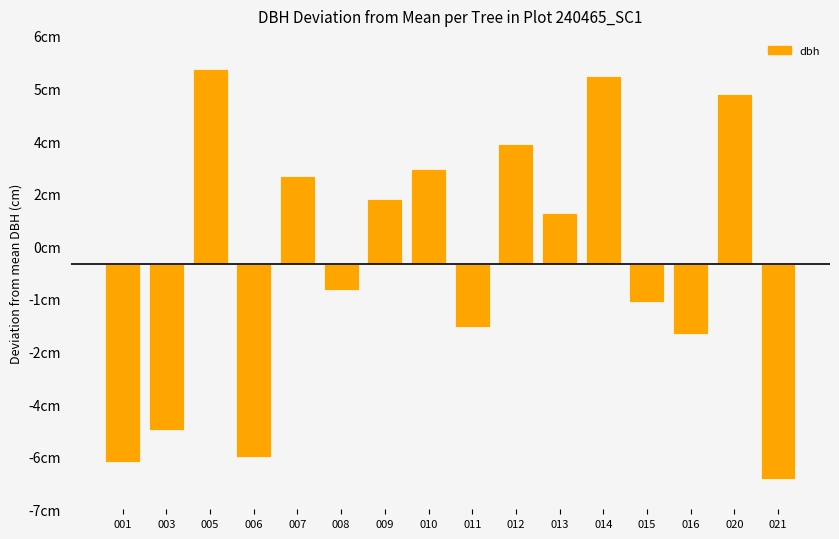

Does the chart contain any negative values?

Yes